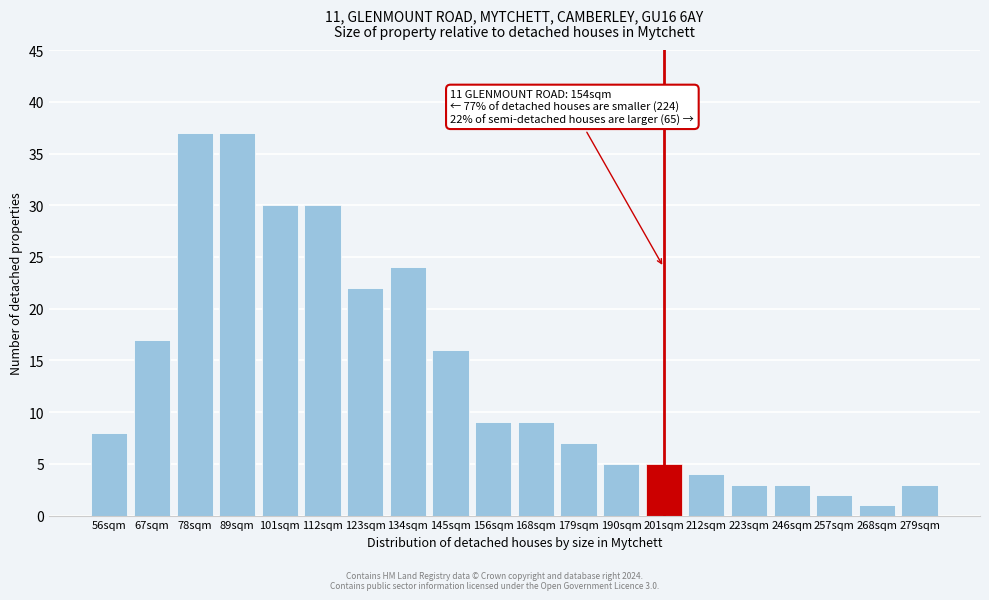

Reading left to right, transcribe all the data shown in this chart.

56sqm=8	67sqm=17	78sqm=37	89sqm=37	101sqm=30	112sqm=30	123sqm=22	134sqm=24	145sqm=16	156sqm=9	168sqm=9	179sqm=7	190sqm=5	201sqm=5	212sqm=4	223sqm=3	246sqm=3	257sqm=2	268sqm=1	279sqm=3